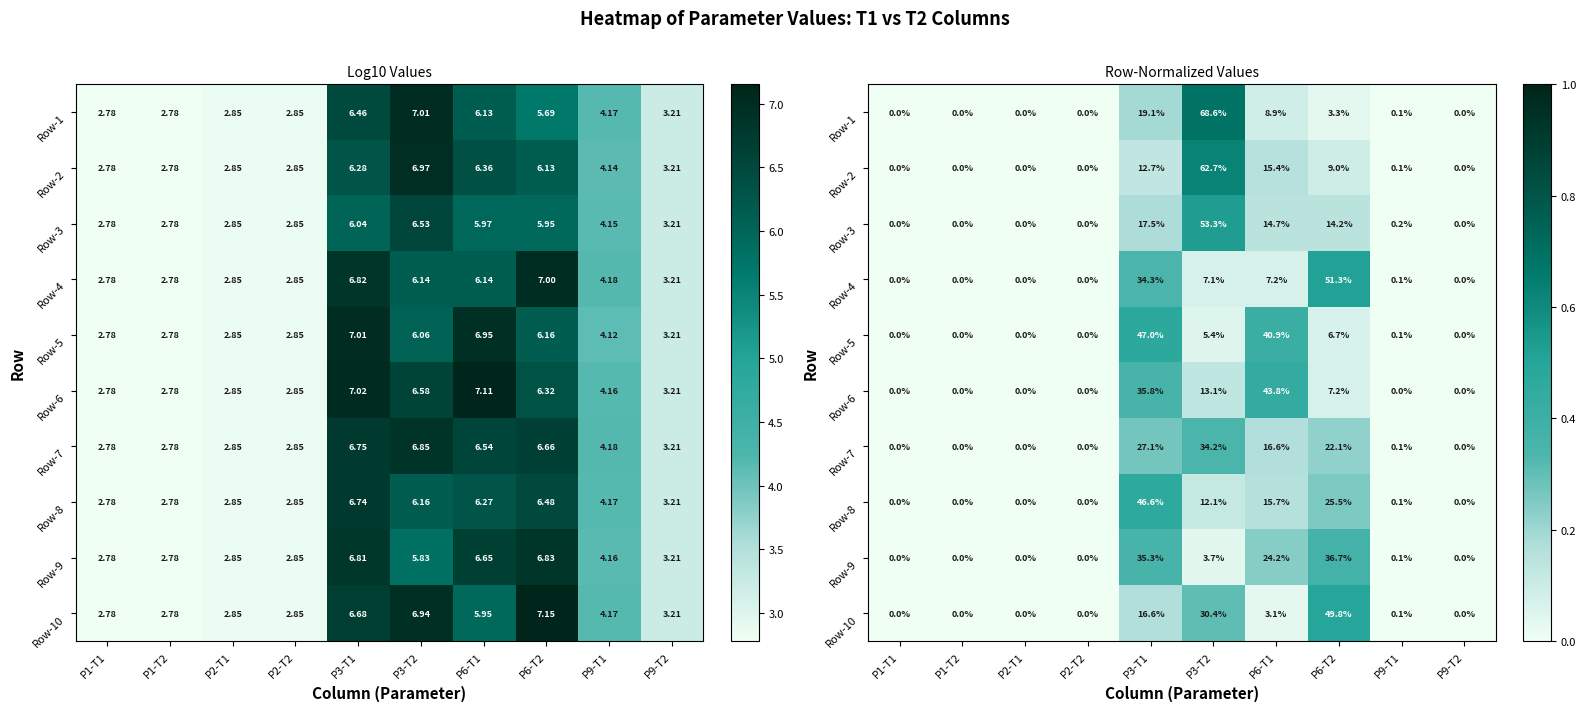

Between P3-T2 and P6-T1, which series saw the biggest shift?

Row-1